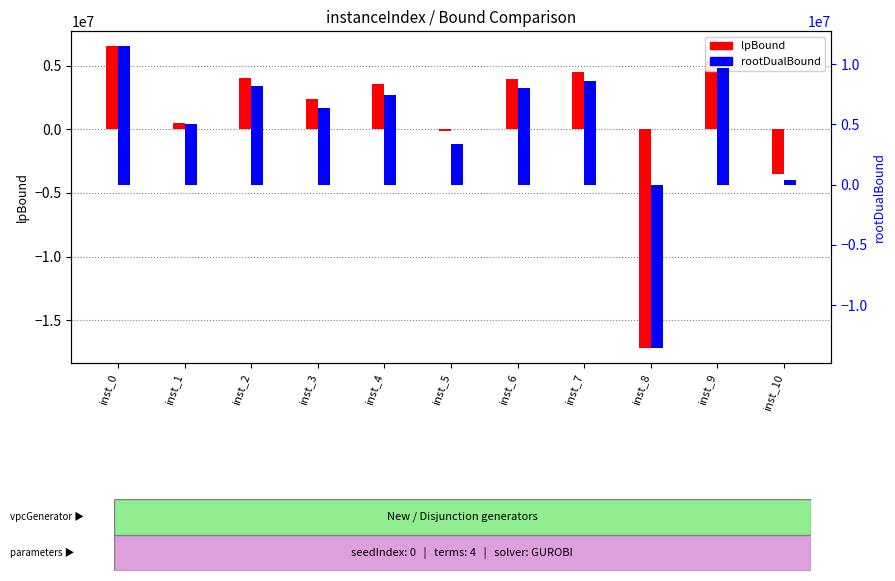

Does the chart contain stacked bars?

No